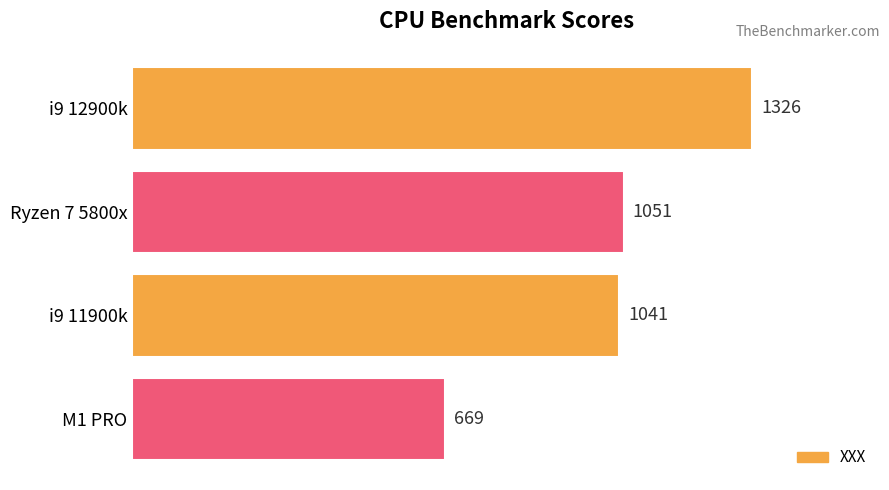

What is the difference between the maximum and minimum values?

657